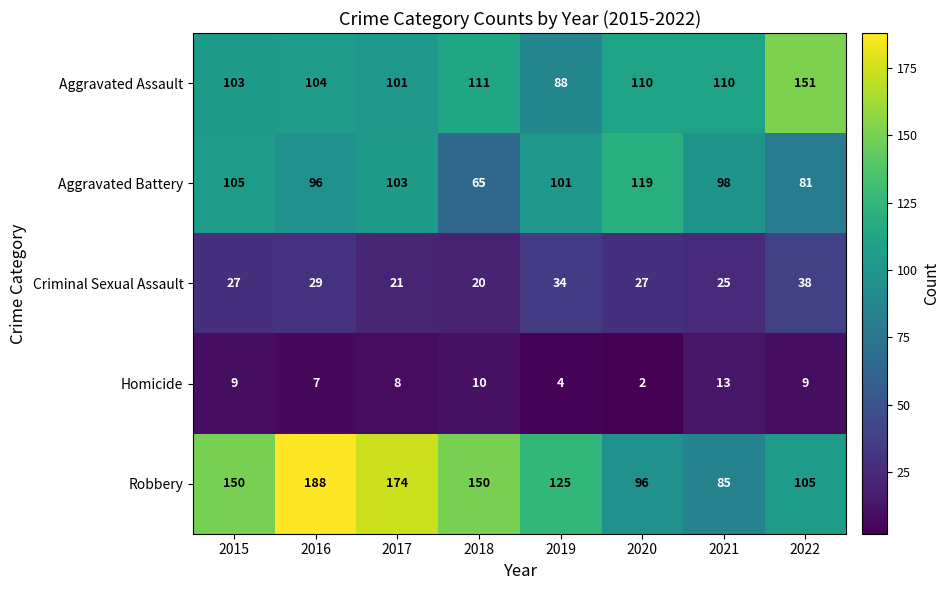

What is the approximate value of Aggravated Battery at 2018, to the nearest 5?

65